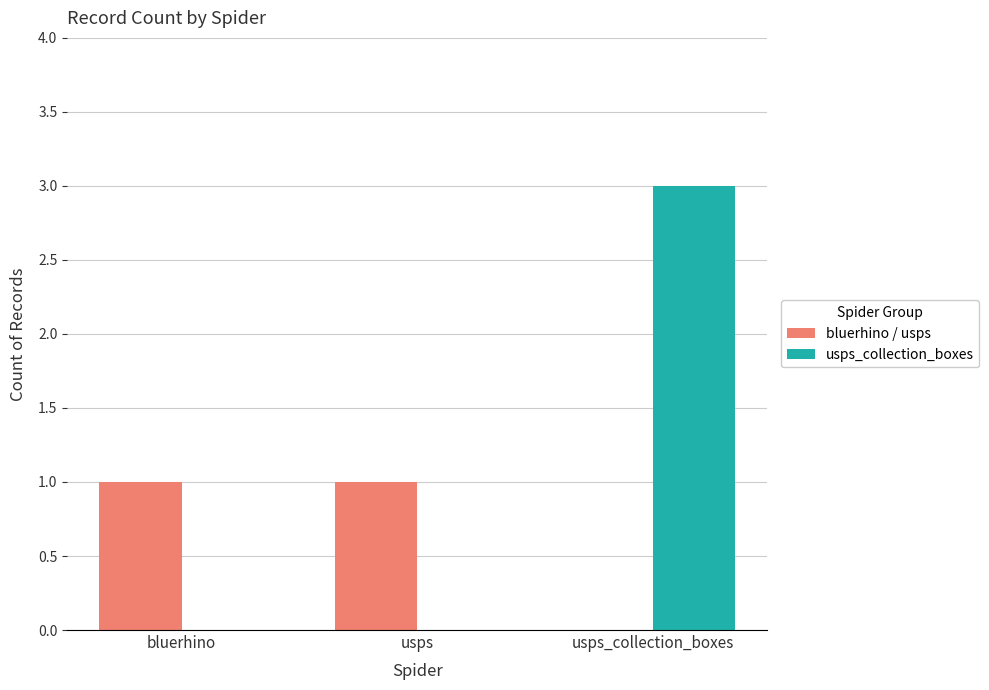

Which series has the largest total across all categories?

usps_collection_boxes